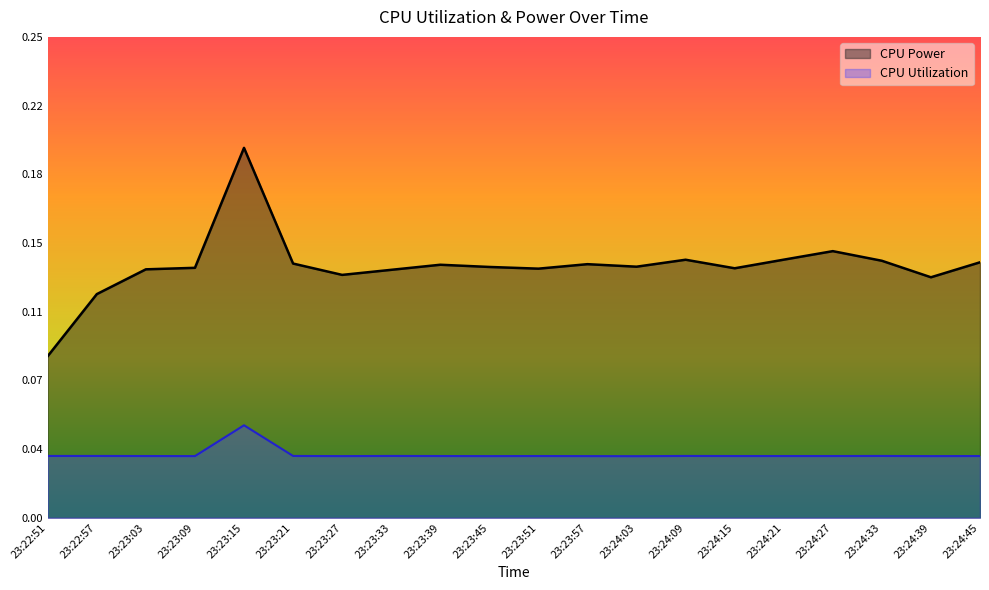

Between 23:22:51 and 23:23:21, which series saw the biggest shift?

CPU Power